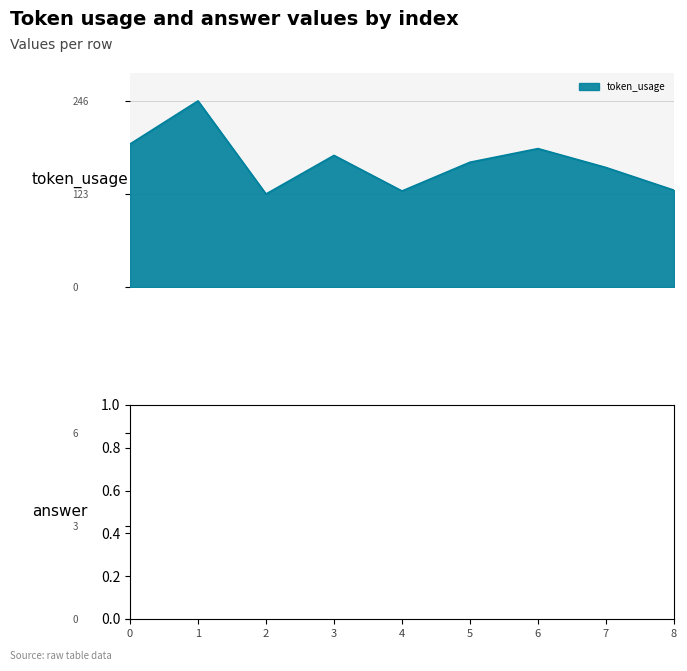

Does the chart have visible grid lines?

Yes